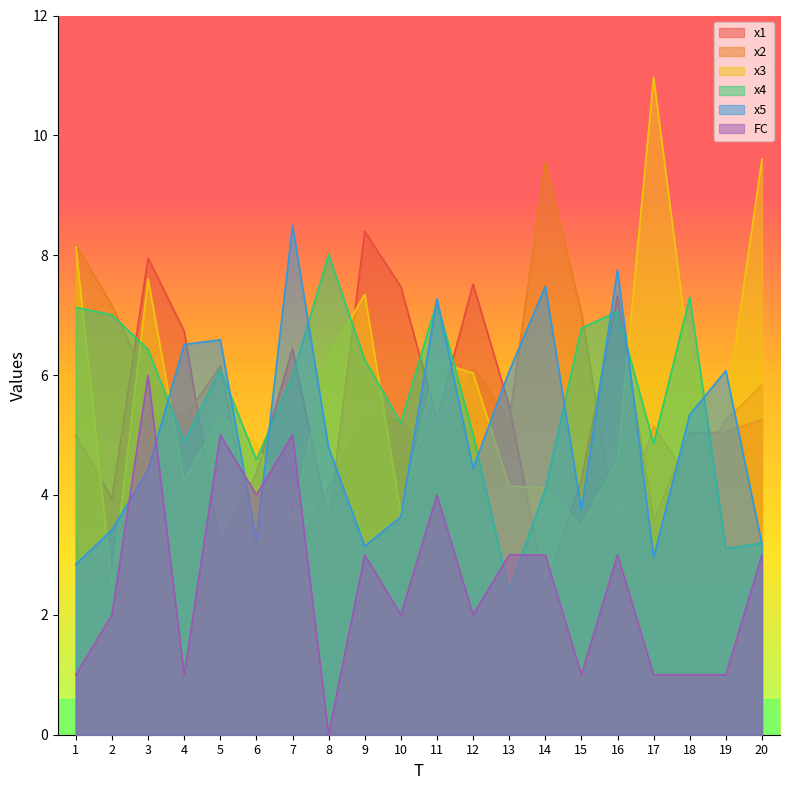

At 16, list the series in order from largest to smallest.

x5, x1, x4, x3, x2, FC